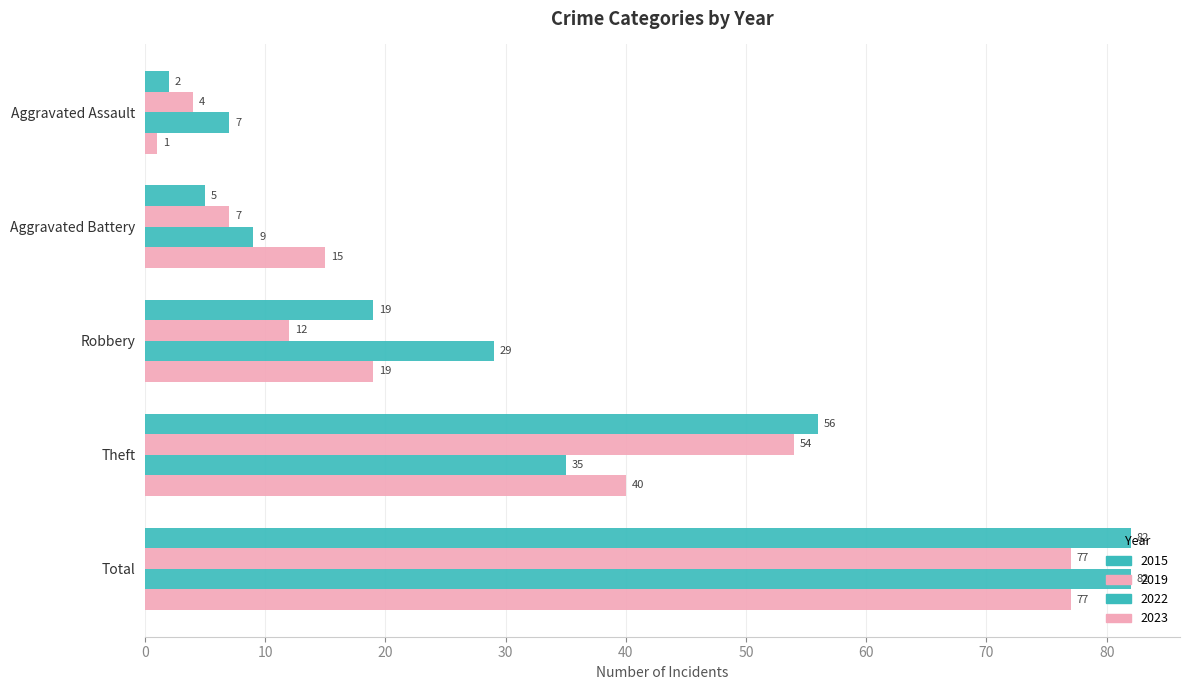

How many data points in 2023 are less than 19?

2